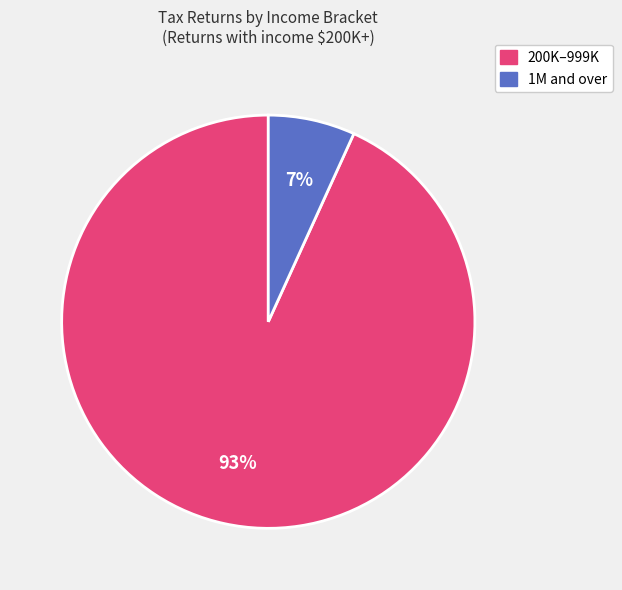

To the nearest percent, what is the difference between the largest and smallest slice percentages?

86%